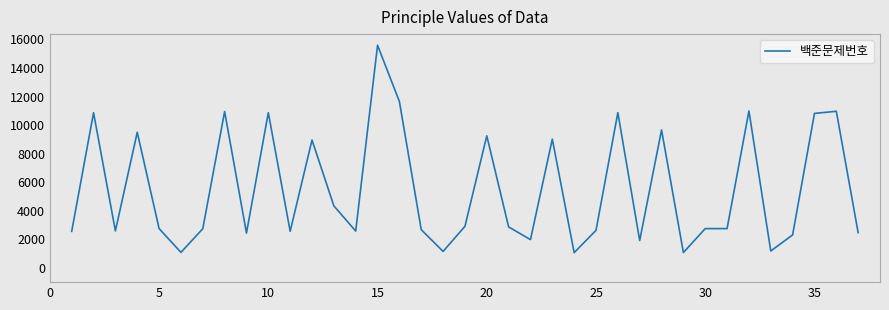

What is the minimum value shown in the chart?

1065